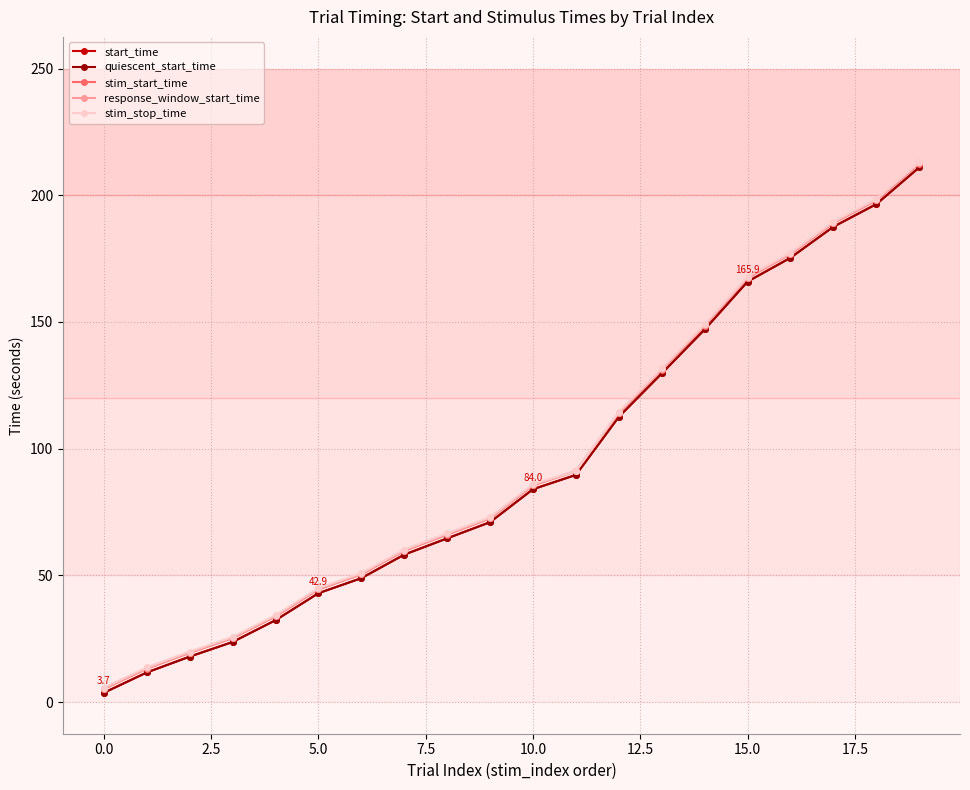

Is this an area chart (filled region under the line)?

No